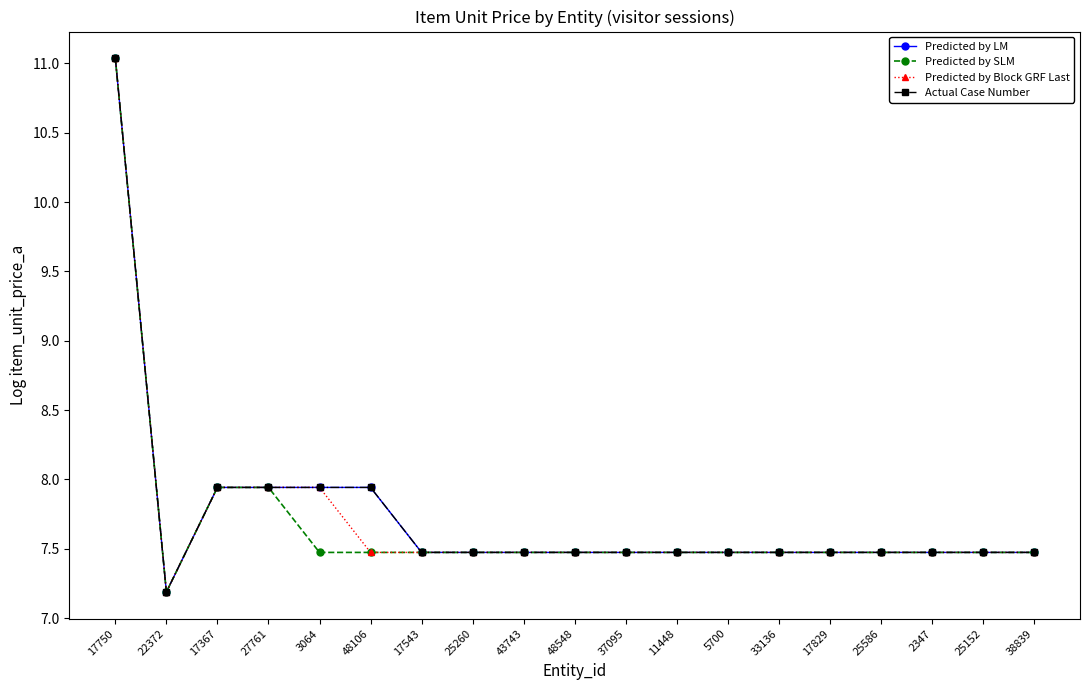

True or false: Actual Case Number and Predicted by LM cross at least once.

False